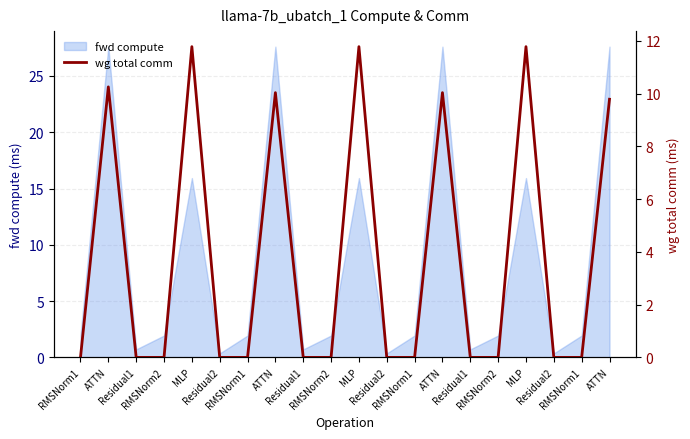

What is the label of the 16th point from the left?

RMSNorm2